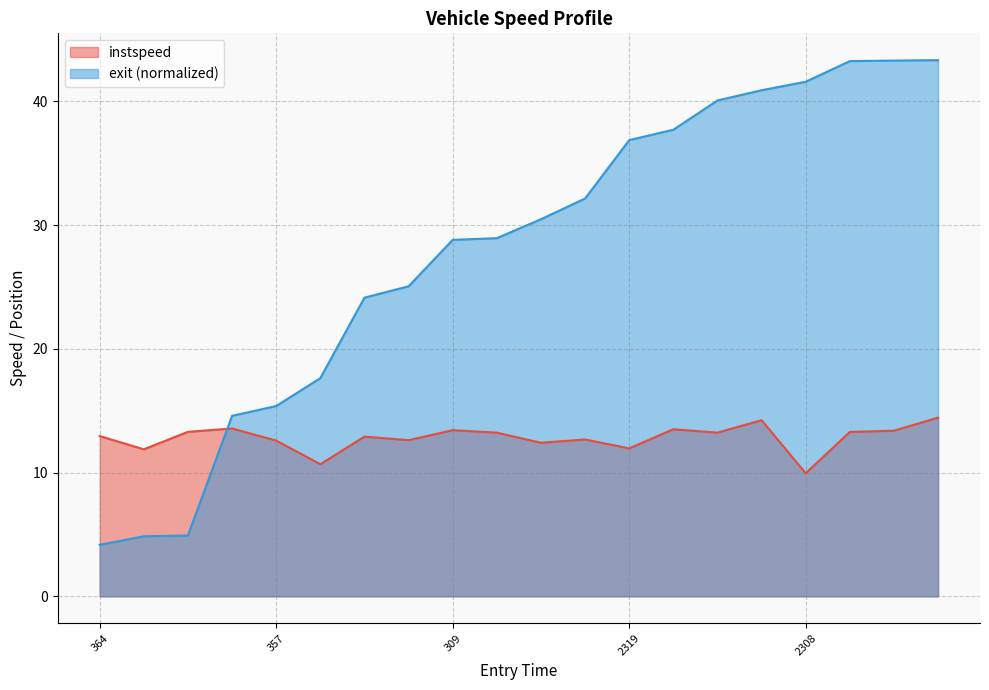

Reading left to right, extract all data points from this chart.

instspeed: 364=12.9	333=11.9	319=13.3	129=13.6	357=12.6	321=10.7	330=12.9	354=12.6	309=13.4	122=13.2	328=12.4	308=12.7	2319=12.0	2359=13.5	2128=13.2	2316=14.2	2308=9.9	2133=13.3	2123=13.4	2126=14.4
exit: 364=4.2	333=4.9	319=4.9	129=14.6	357=15.4	321=17.6	330=24.1	354=25.1	309=28.8	122=28.9	328=30.5	308=32.1	2319=36.9	2359=37.7	2128=40.1	2316=40.9	2308=41.6	2133=43.2	2123=43.3	2126=43.3